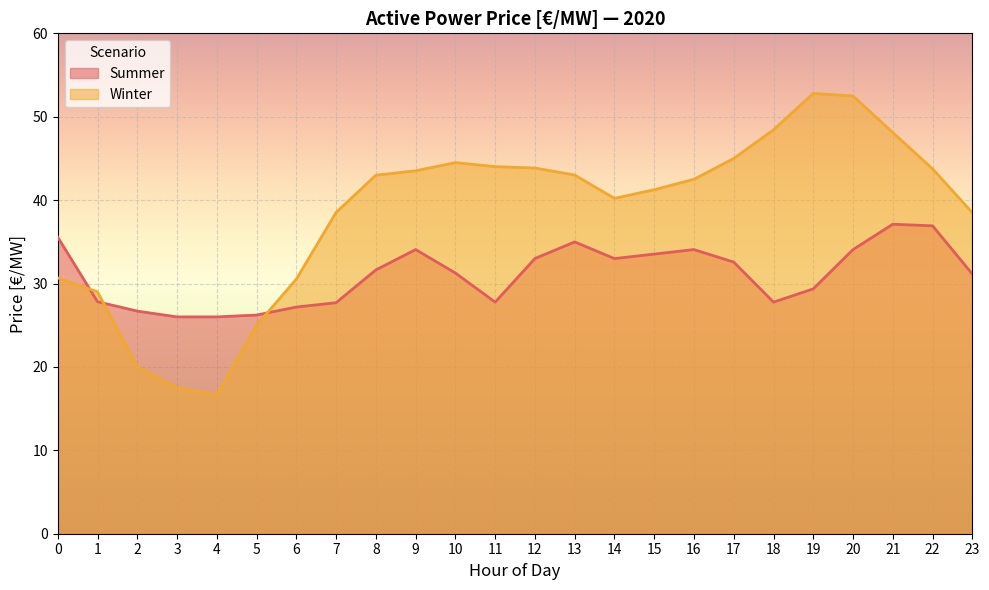

What is the total value across all series at 0?

66.2